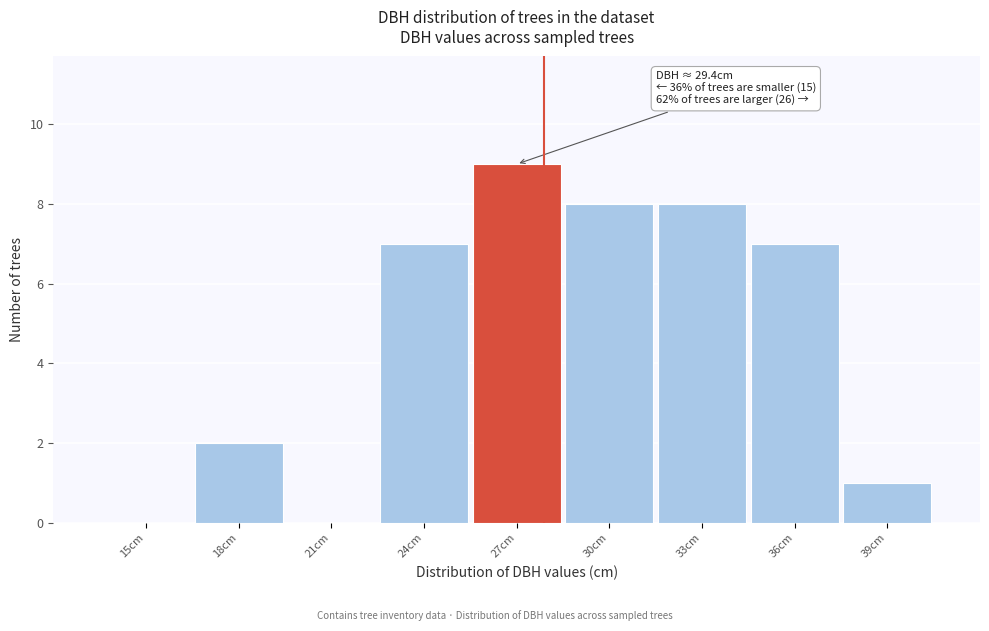

Reading left to right, extract all data points from this chart.

15cm=0	18cm=2	21cm=0	24cm=7	27cm=9	30cm=8	33cm=8	36cm=7	39cm=1